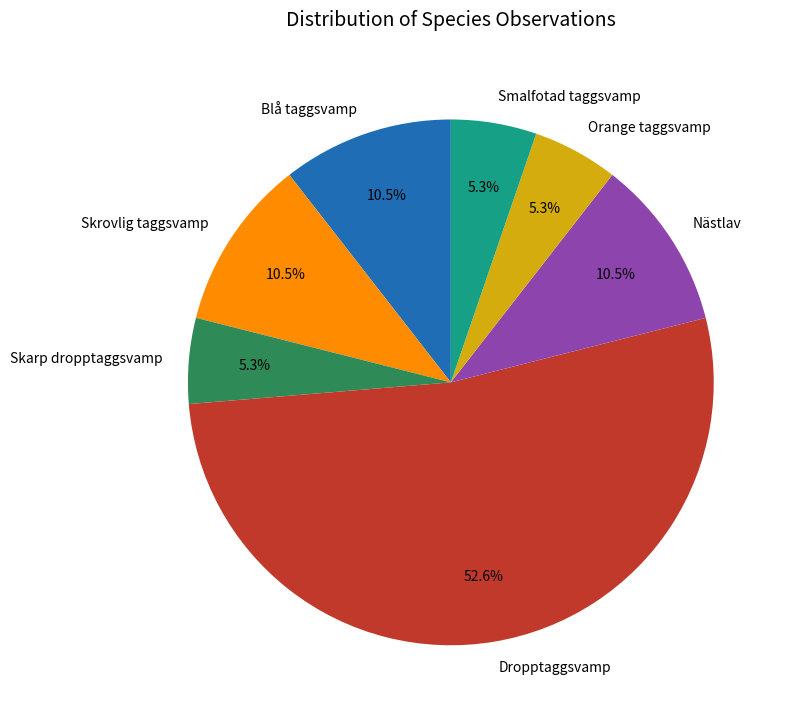

Combined, what portion of the pie is Smalfotad taggsvamp and Dropptaggsvamp?

57.9%